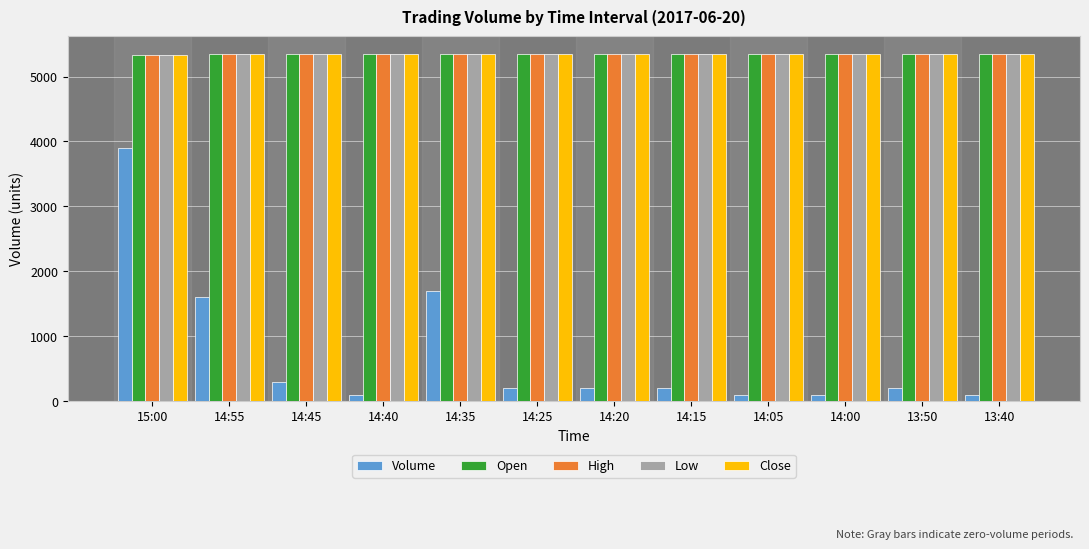

At which category is the sum across all series the highest?

15:00